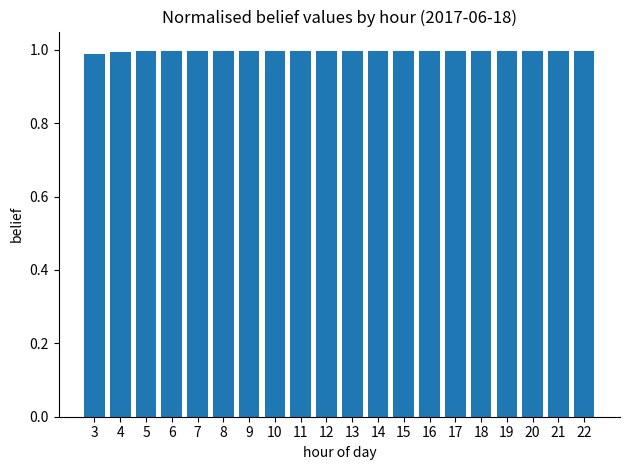

What is the sum of the values at 4 and 13?

2.0